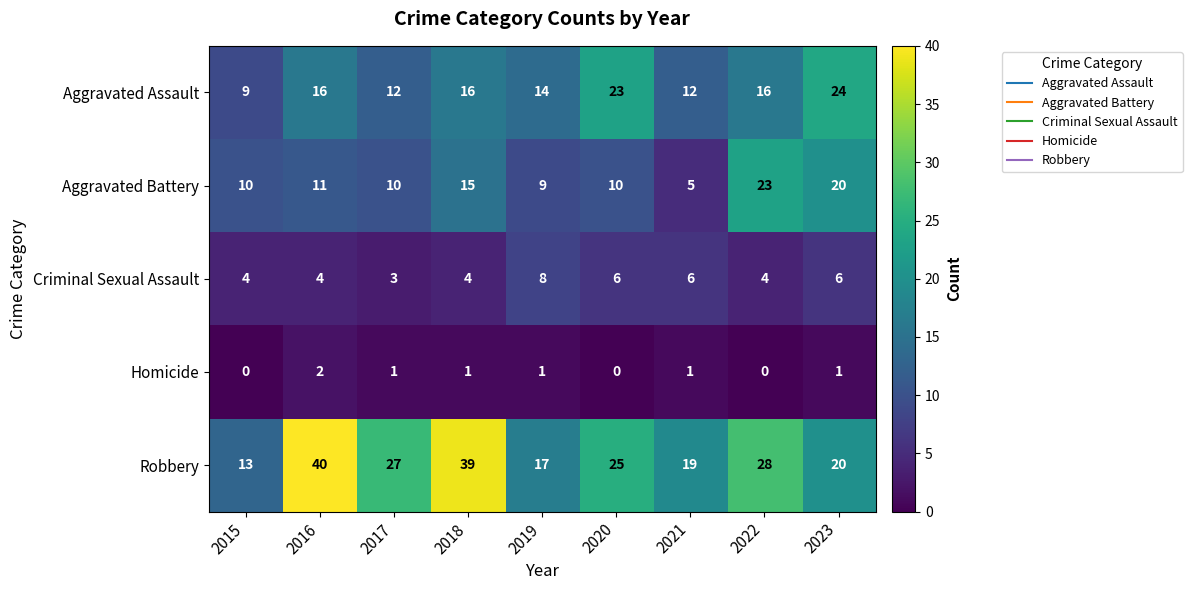

Between 2015 and 2020, which series saw the biggest shift?

Aggravated Assault